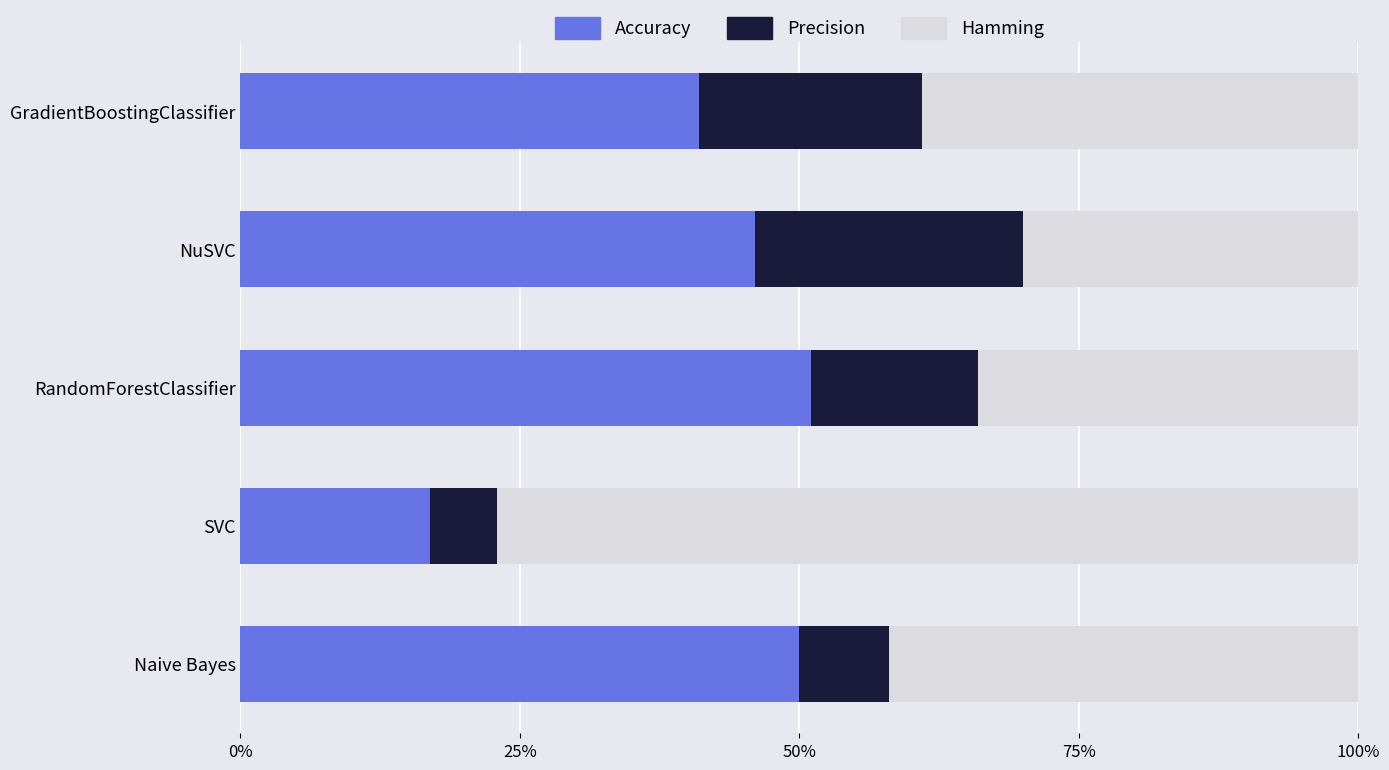

How many bars are there in total?

15